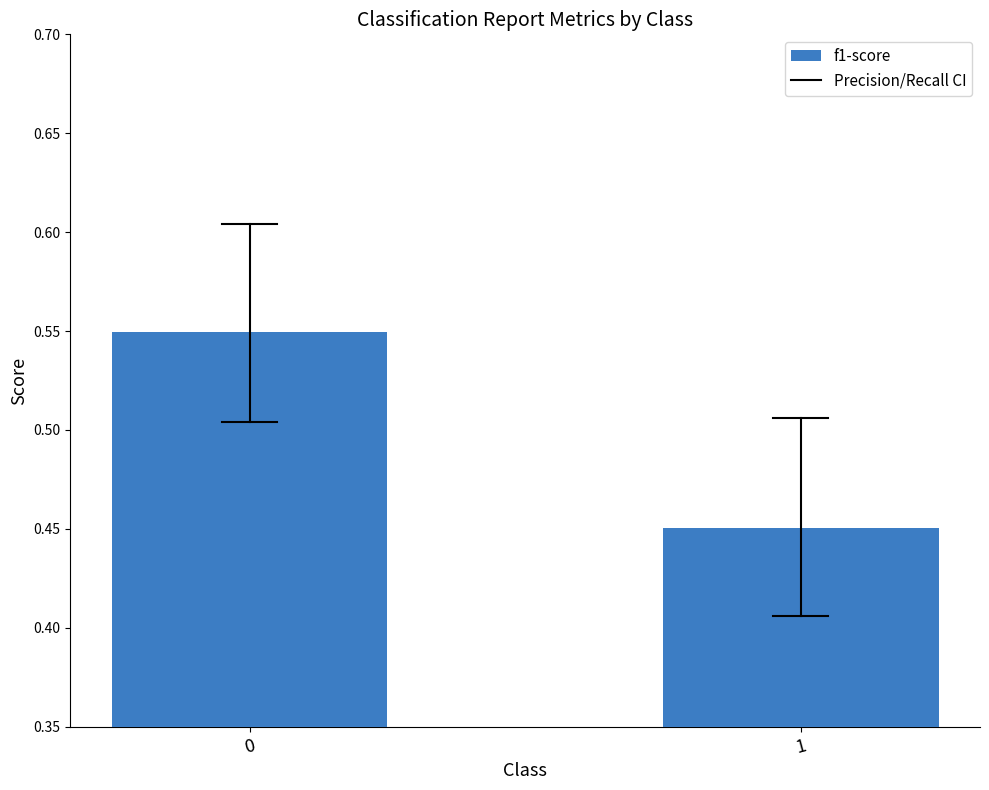

The value at 1 is 0.3. True or false?

False